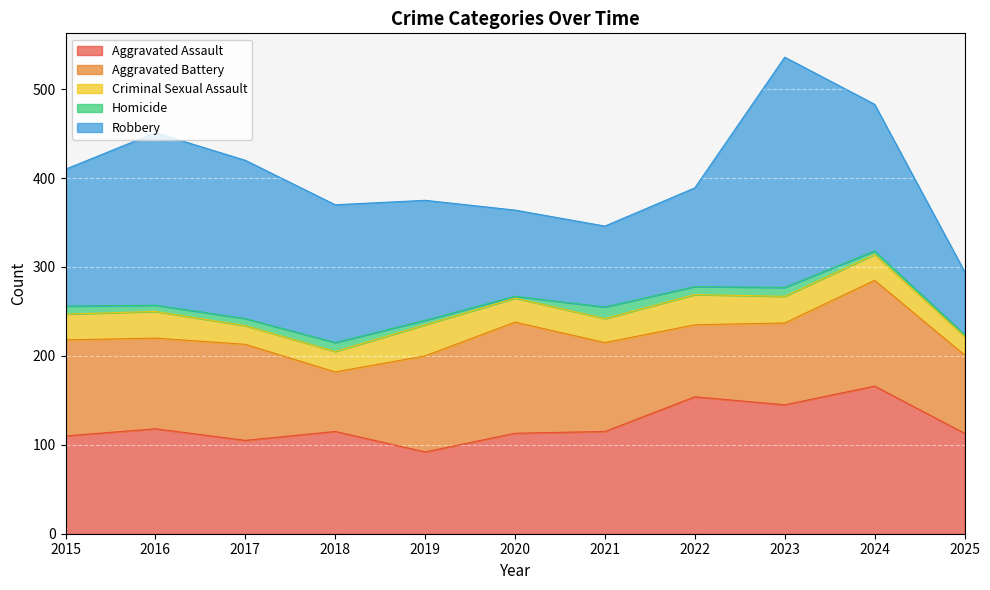

What are all the series names shown in the legend?

Aggravated Assault, Aggravated Battery, Criminal Sexual Assault, Homicide, Robbery